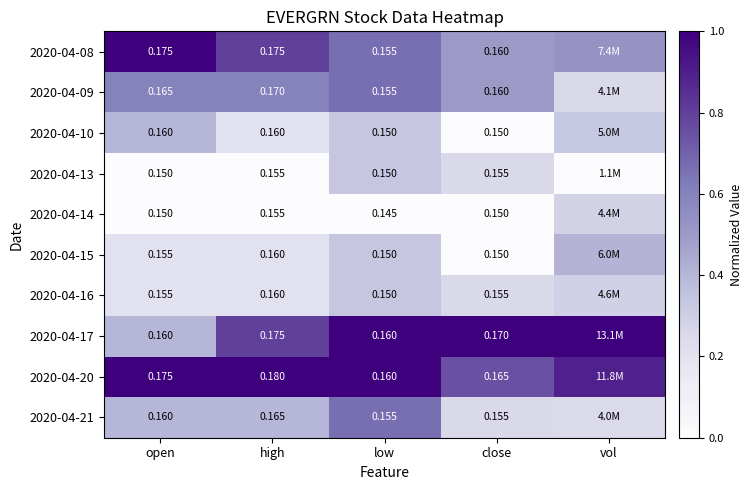

Is the value of 2020-04-13 at low greater than the value of 2020-04-10 at open?

No